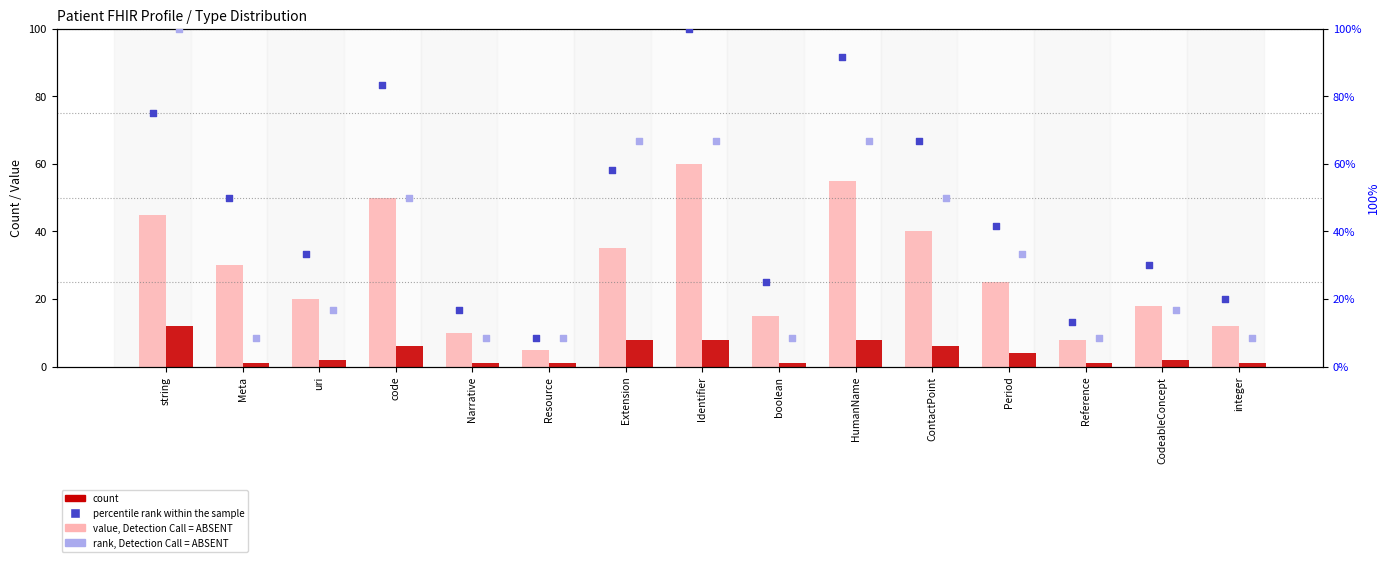

Is the value of count at Reference greater than the value of percentile rank within the sample at Period?

No